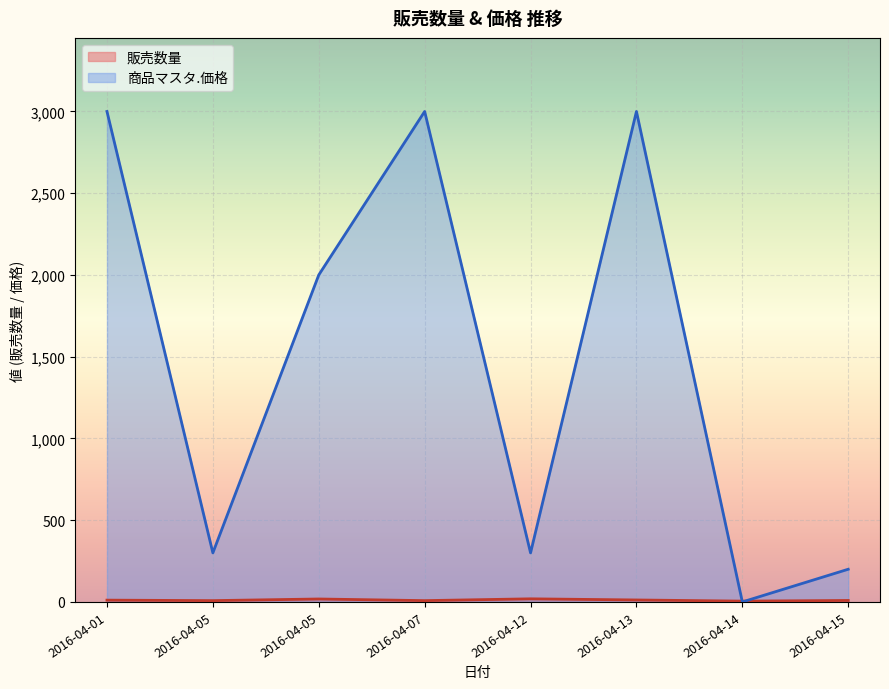

Which label corresponds to the smallest value in the chart?

2016-04-14